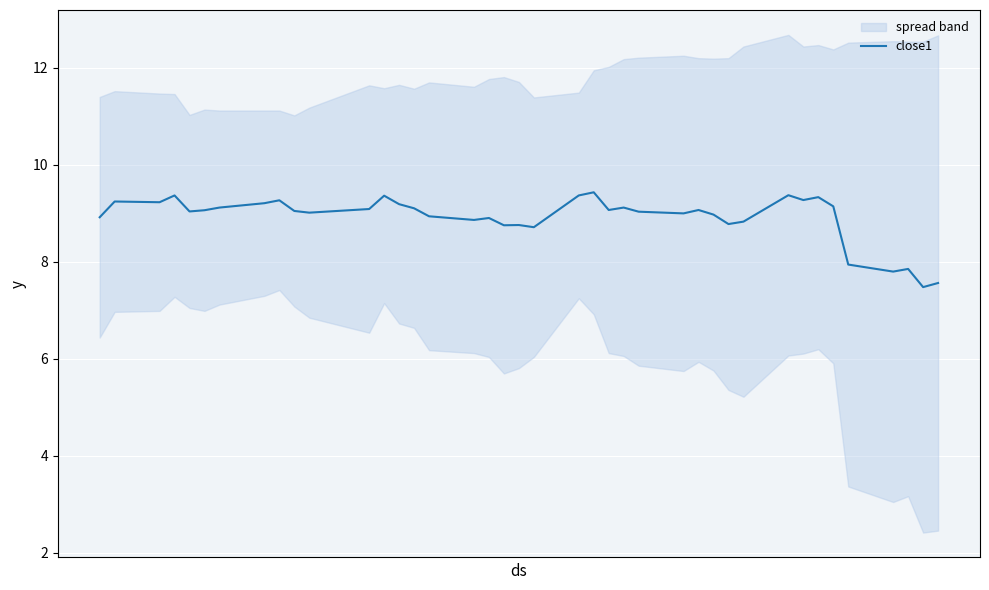

What is the minimum value for close1?

7.5